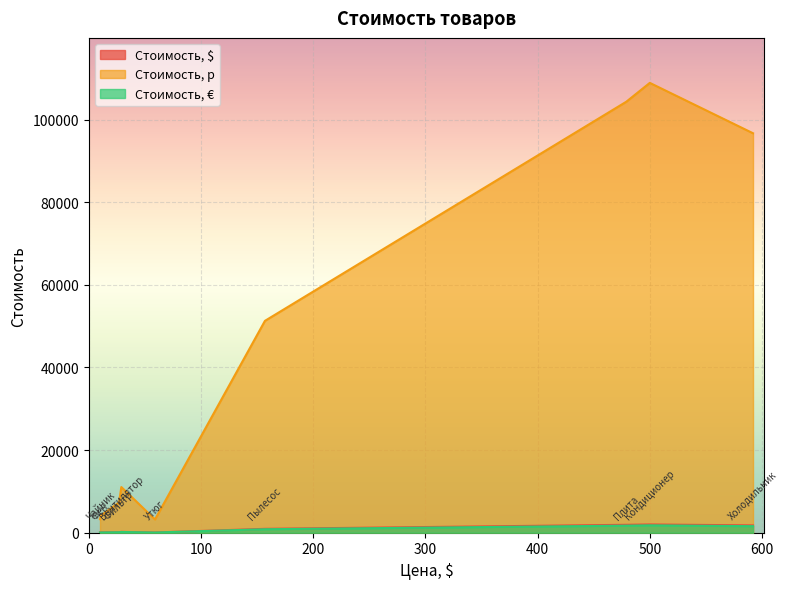

Which series has the largest range (max minus min)?

Стоимость, р